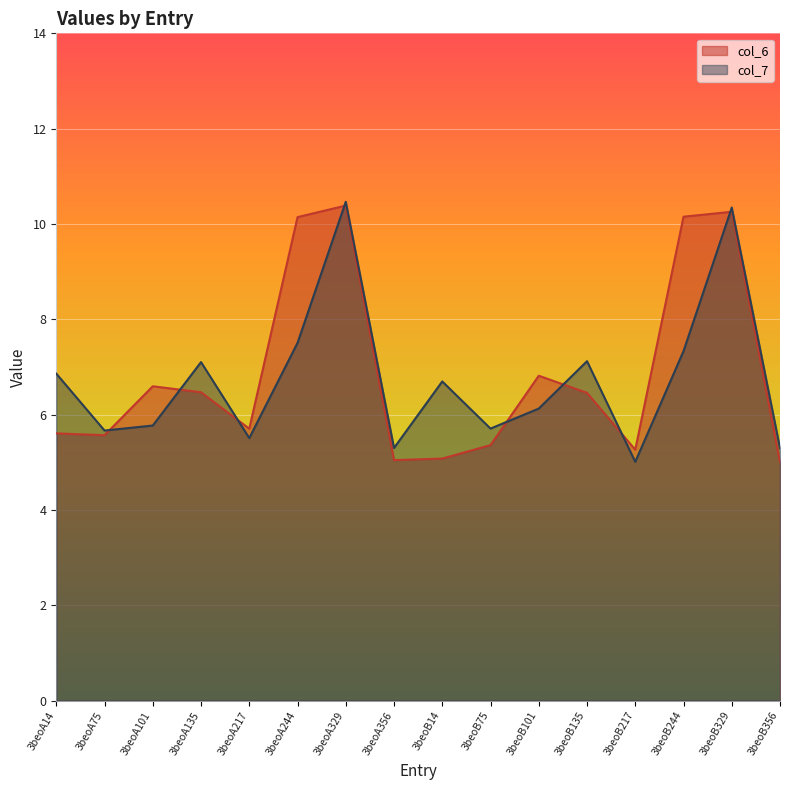

What is the total value across all series at 3beoA14?

12.5